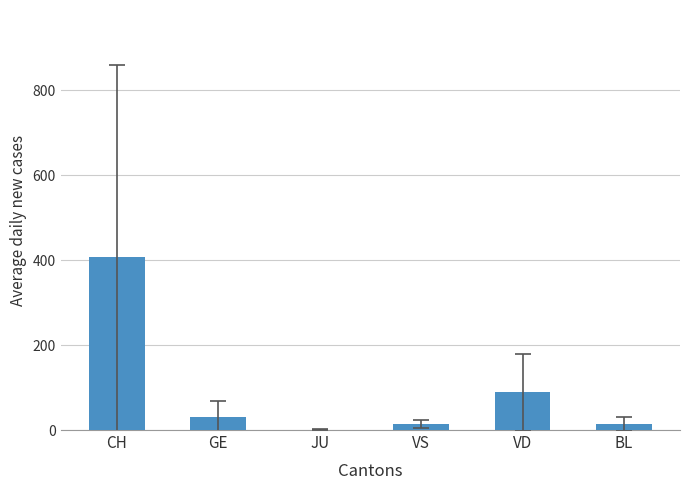

Which category has the highest value across all series?

CH